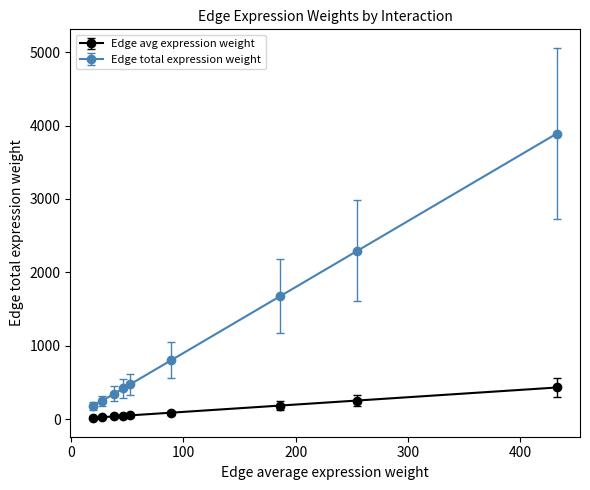

What is the maximum value shown in the chart?

3891.1